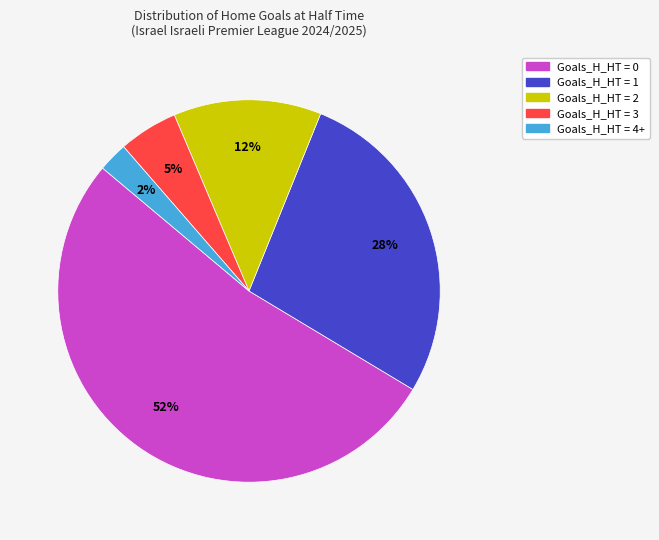

To the nearest percent, what is the average slice percentage?

20%